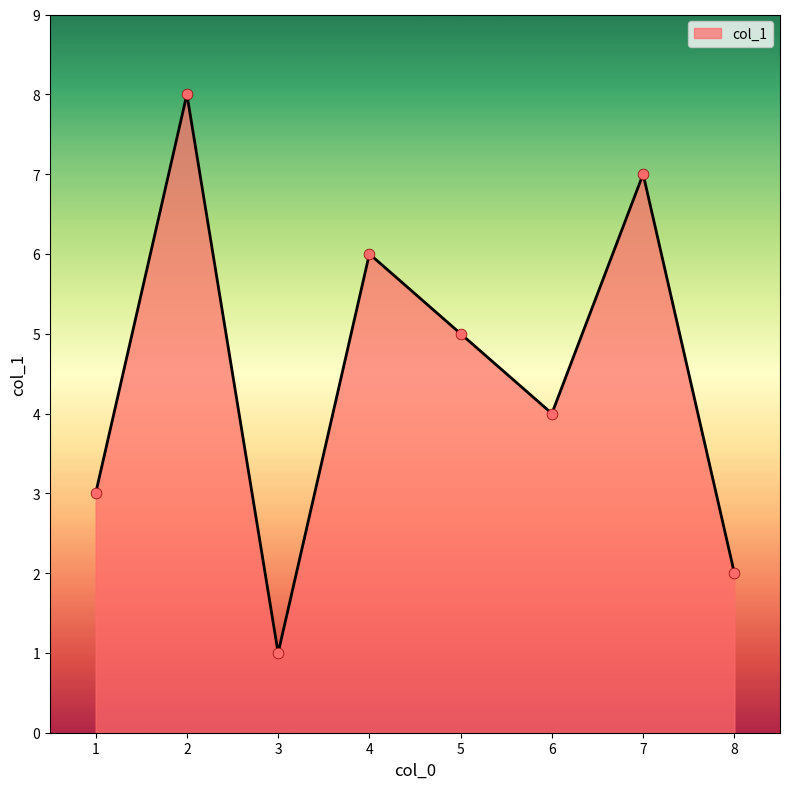

What is the change in value from 1 to 5?

+2